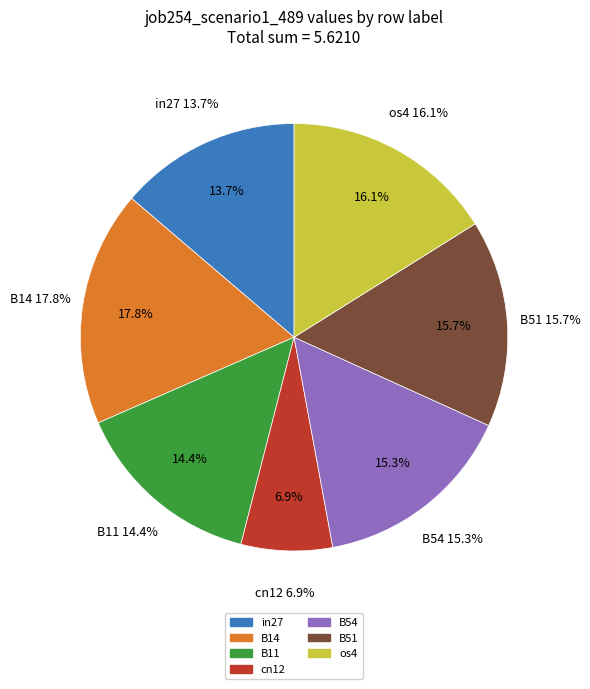

Which category has the smallest portion of the pie?

cn12